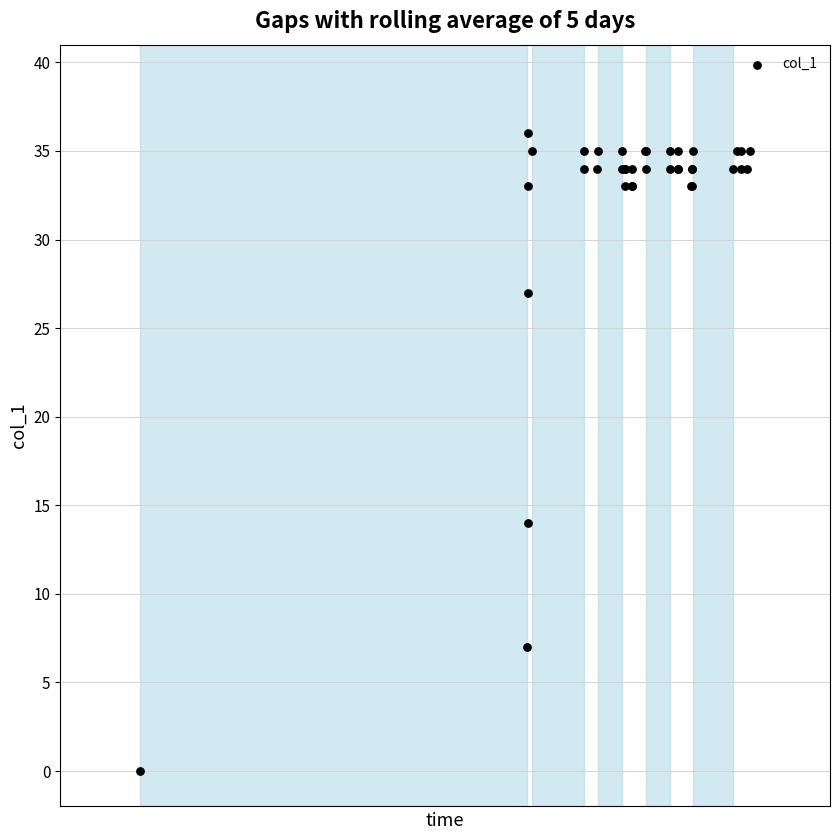

What Y value in the scatter plot is closest to 18?

14